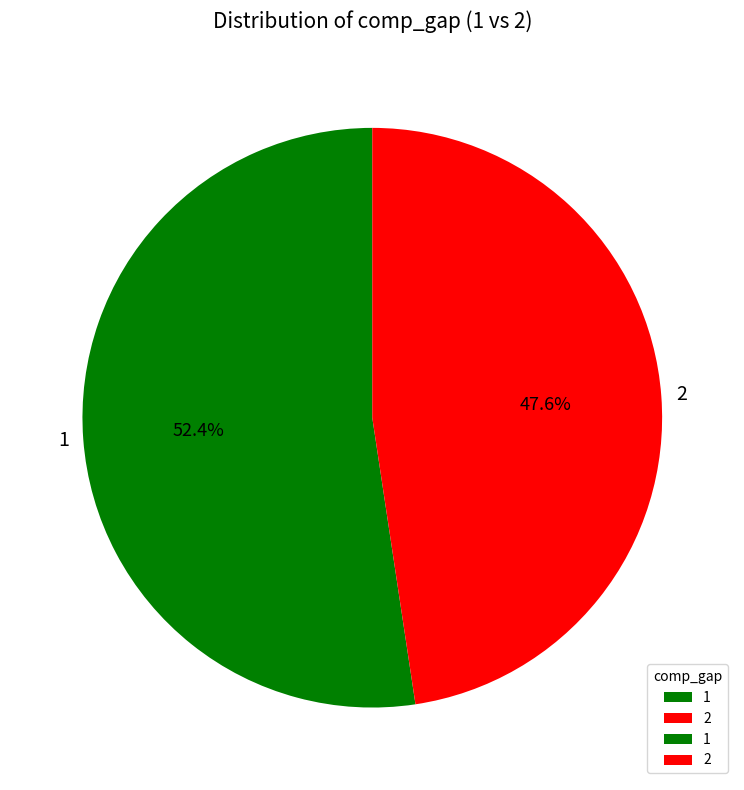

To the nearest percent, what percentage of the pie is 1?

52%